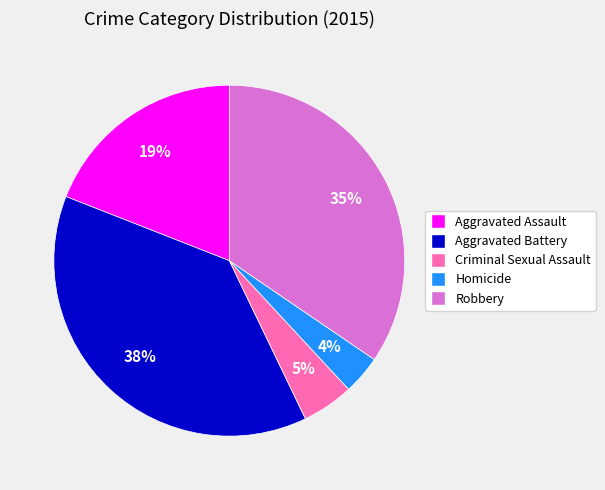

Do Robbery and Aggravated Assault together represent more than half of the pie?

Yes